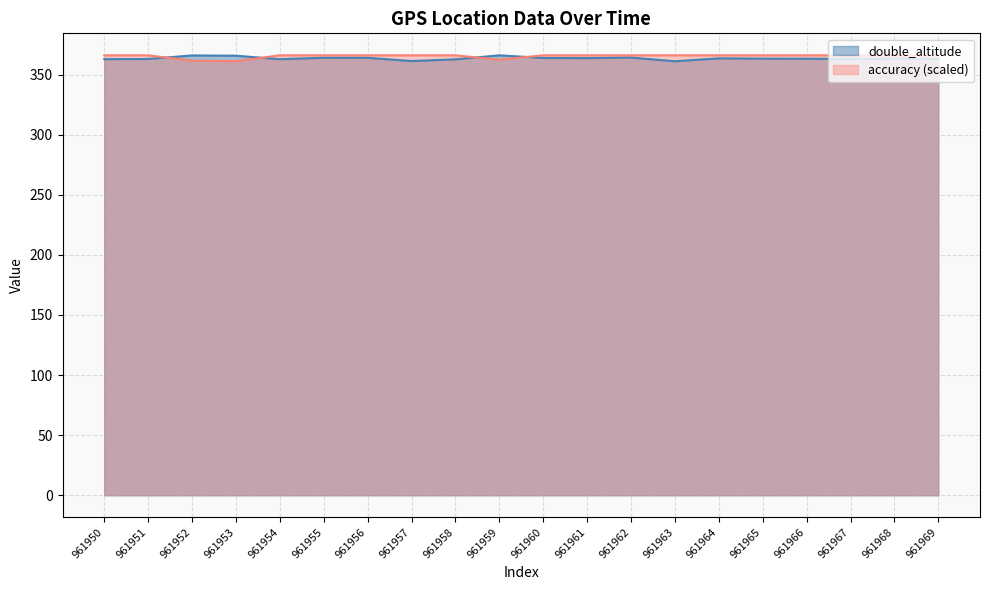

Where do accuracy and double_altitude first cross each other?

961951 and 961952